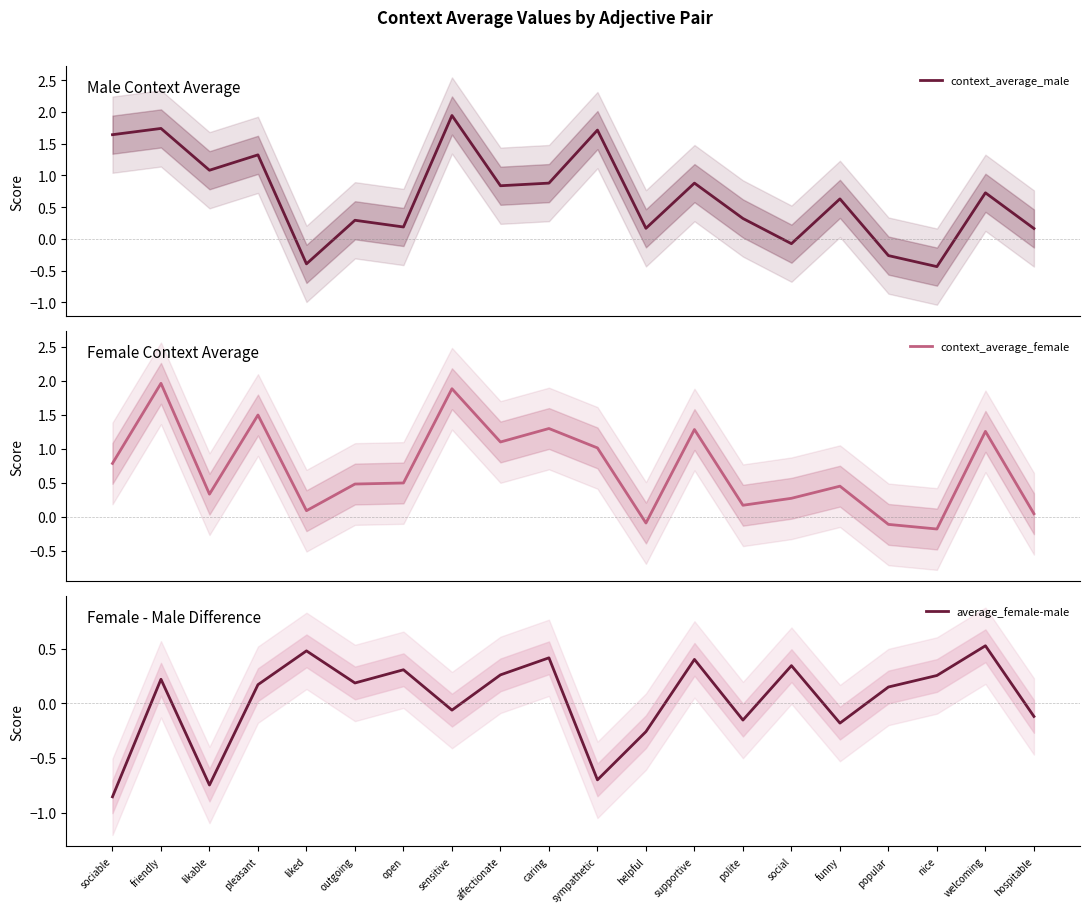

Rank the series by their maximum value, from lowest to highest.

average_female-male, context_average_male, context_average_female